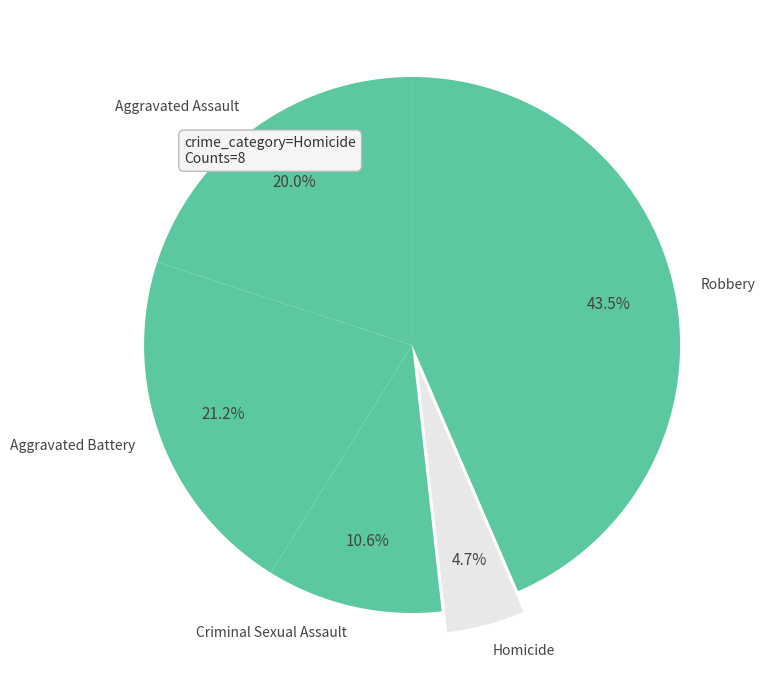

To the nearest percent, what percentage of the pie is Criminal Sexual Assault?

11%